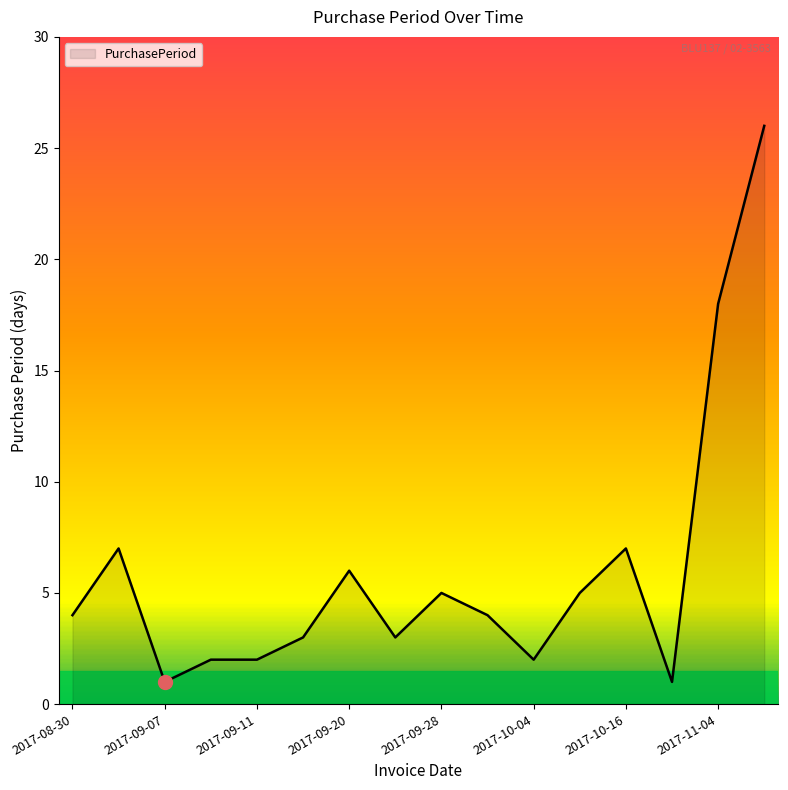

How many categories are shown in the chart?

16